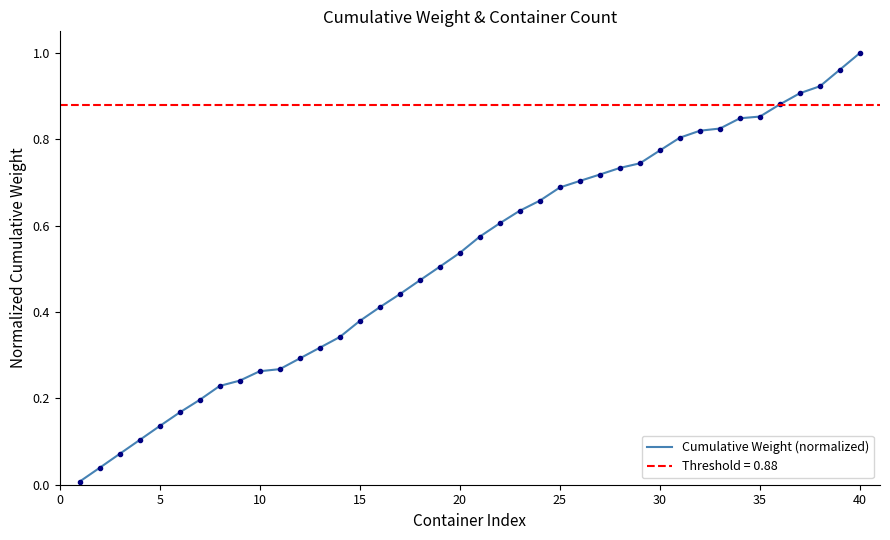

Which category has the highest value in the Cumulative Weight (normalized) series?

40